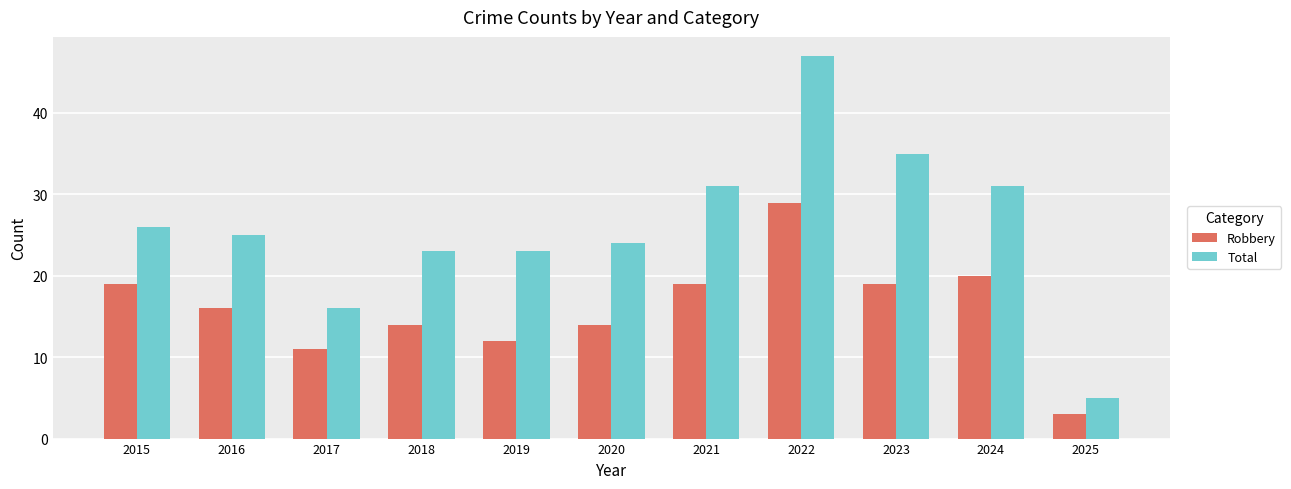

How many categories are shown in the chart?

11